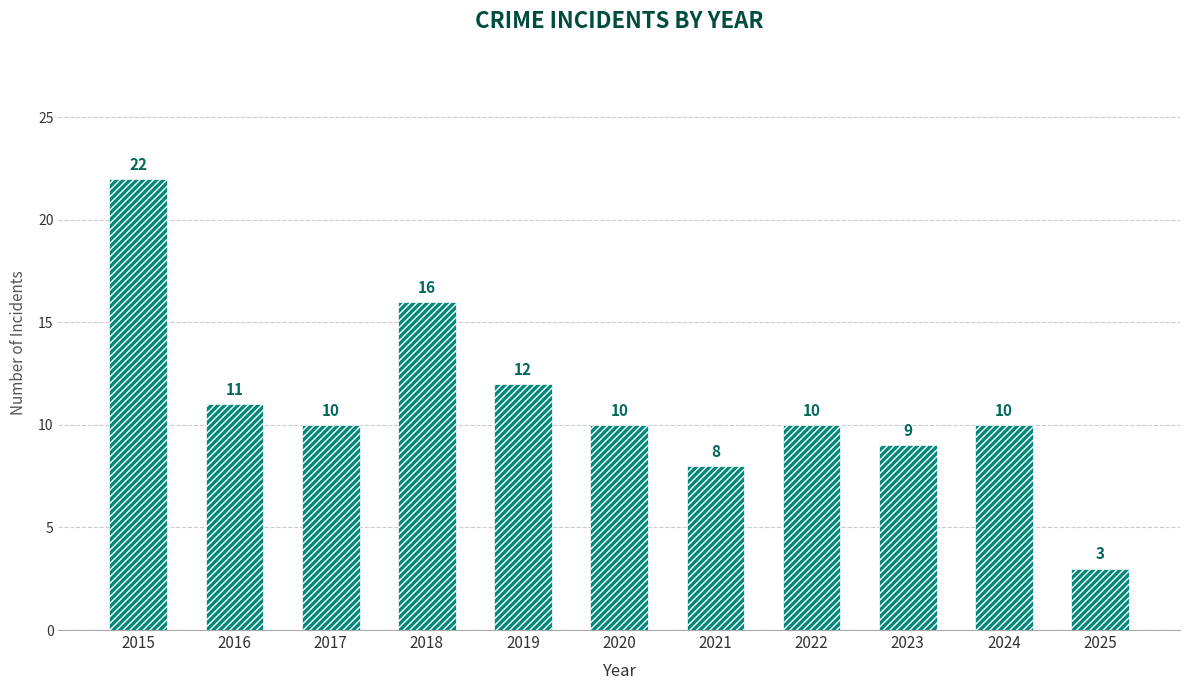

Count the number of categories in the chart.

11